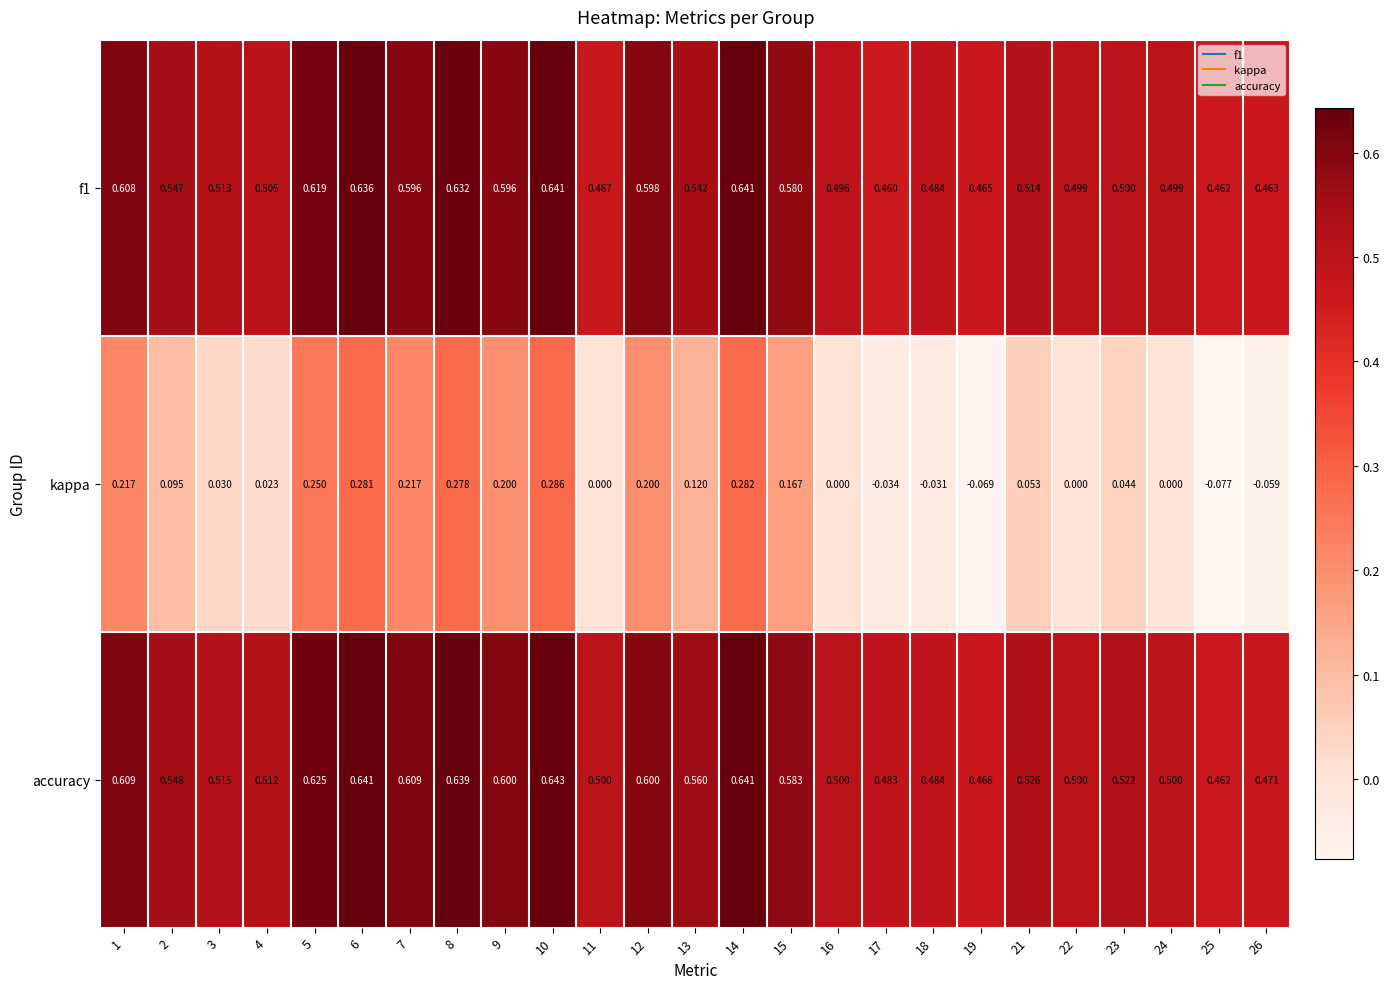

Is the value of accuracy at 19 greater than the value of kappa at 5?

Yes